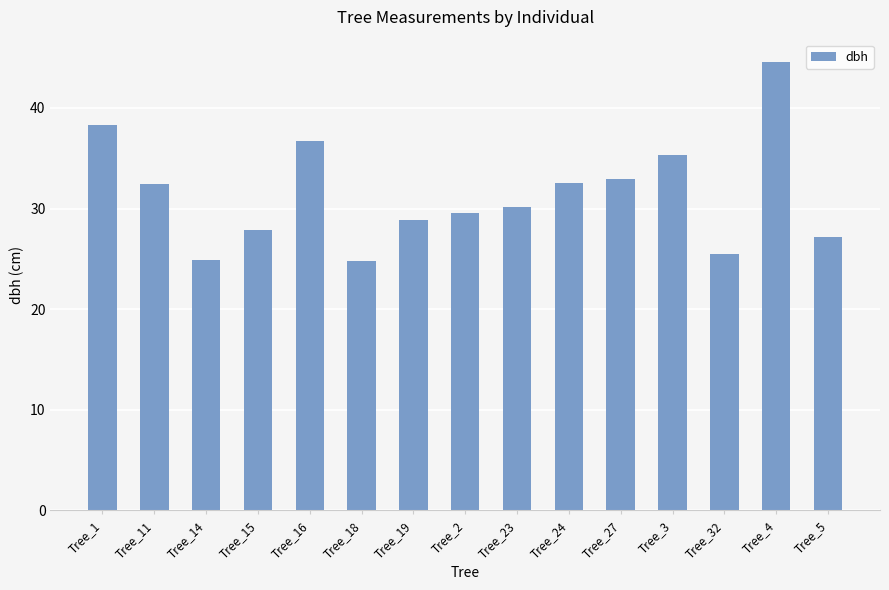

The chart shows a value of 32.8 at Tree_14. True or false?

False